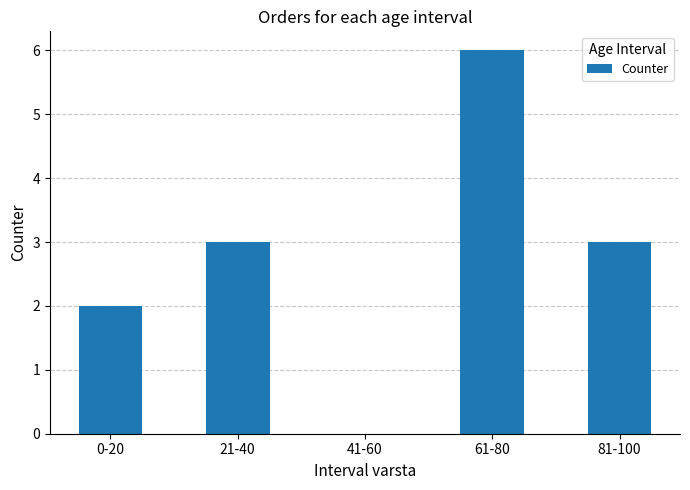

What is the change in value from 0-20 to 21-40?

+1